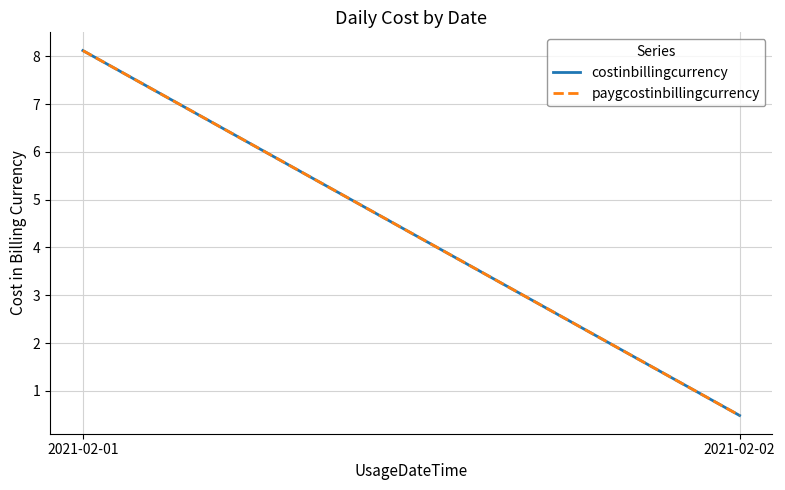

Where is paygcostinbillingcurrency nearest to the value 4?

2021-02-02